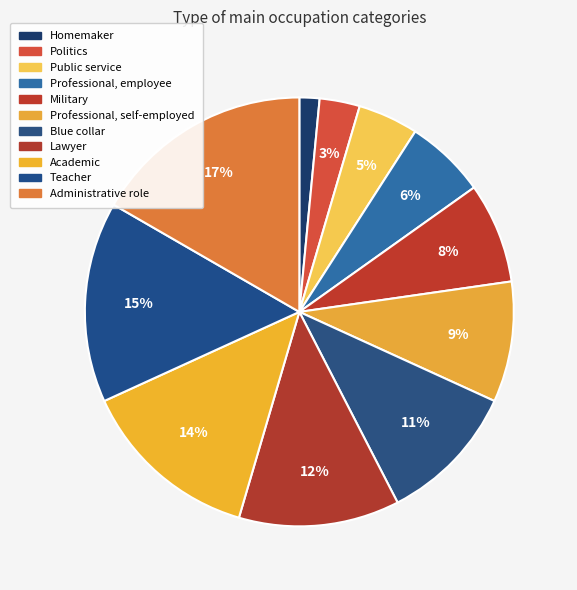

What percentage is the Administrative role slice, to the nearest percent?

17%